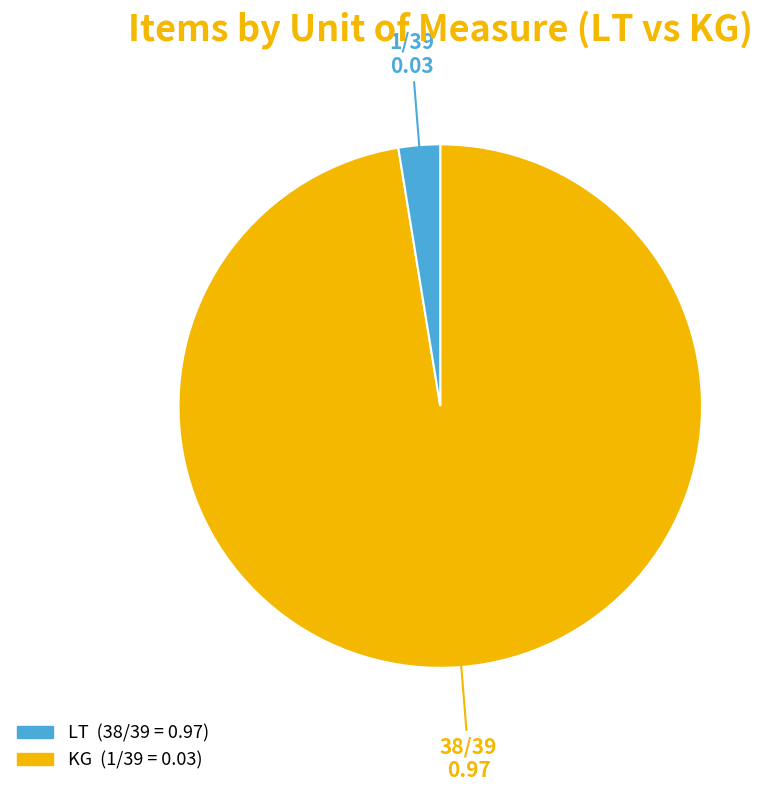

Is it true that LT is 86% of the pie?

False